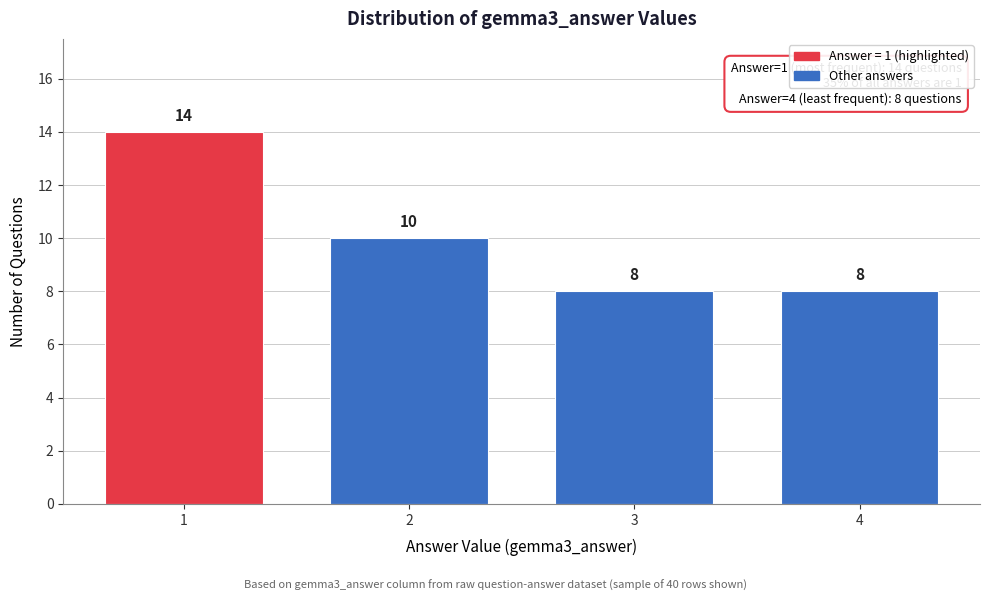

Reading left to right, transcribe all the data shown in this chart.

1=14	2=10	3=8	4=8